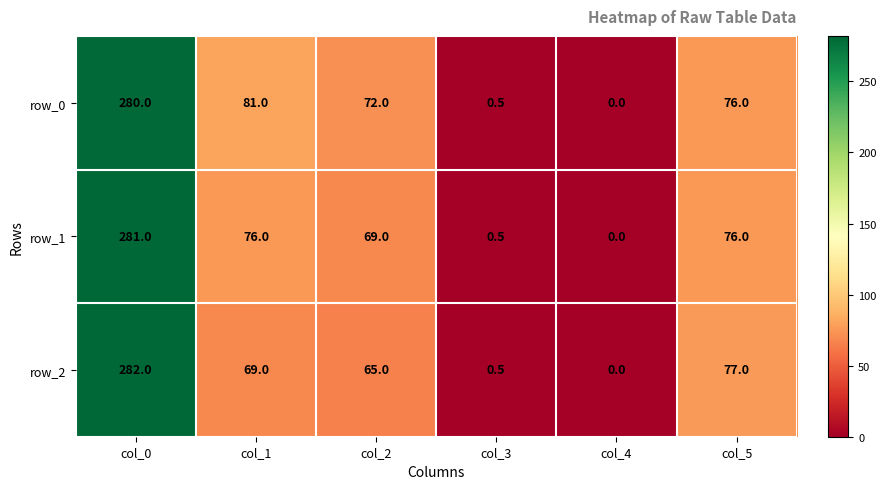

What is the difference between the row_0 values at col_2 and col_1?

9.0